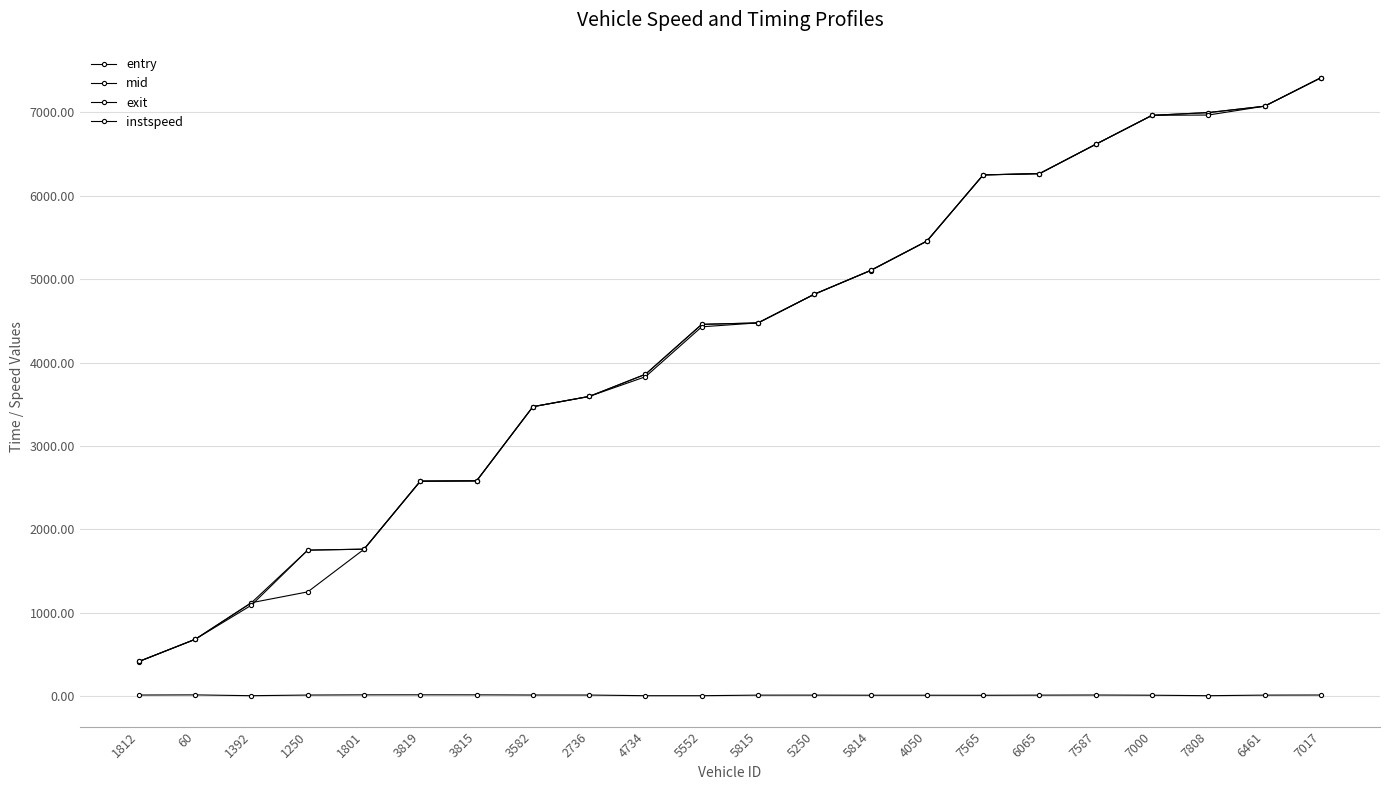

At which label is mid closest to 3915?

4734